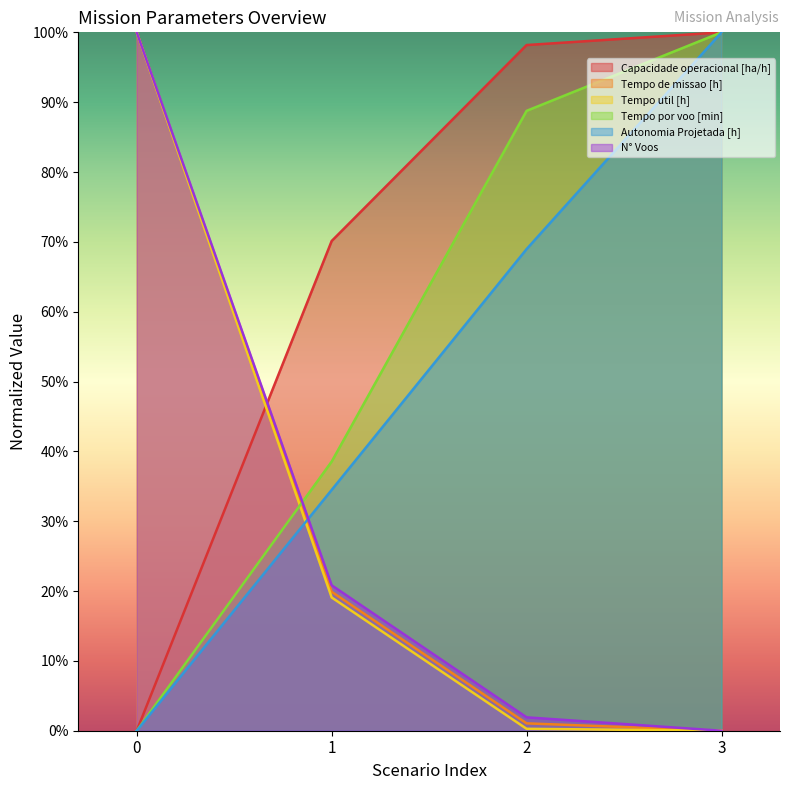

List the series in order of their peak value, lowest first.

Tempo de missao [h], Capacidade operacional [ha/h], Tempo util [h], Tempo por voo [min], Autonomia Projetada [h], N° Voos